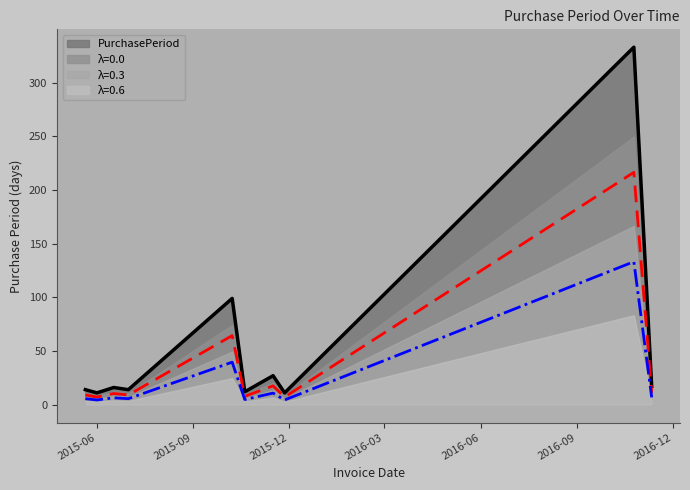

How many values are below 16?

5